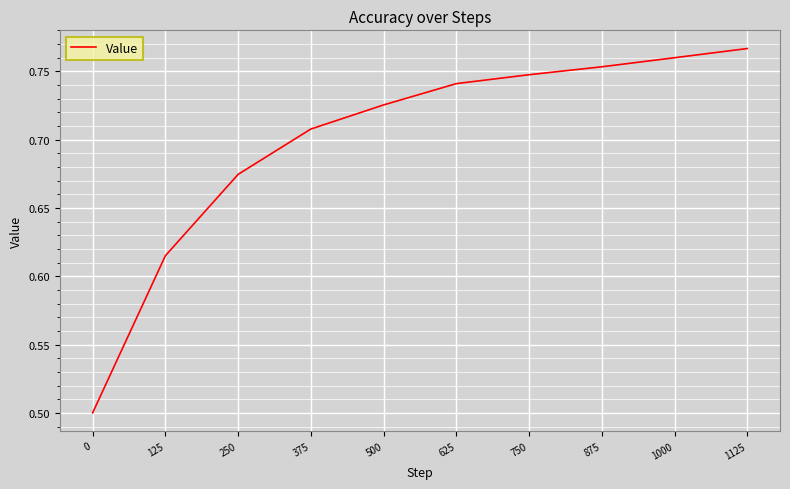

Count the values in the range 0 to 1.

10